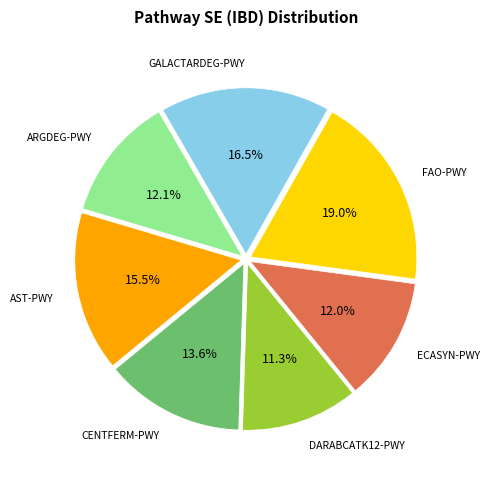

Between CENTFERM-PWY and DARABCATK12-PWY, which is larger?

CENTFERM-PWY